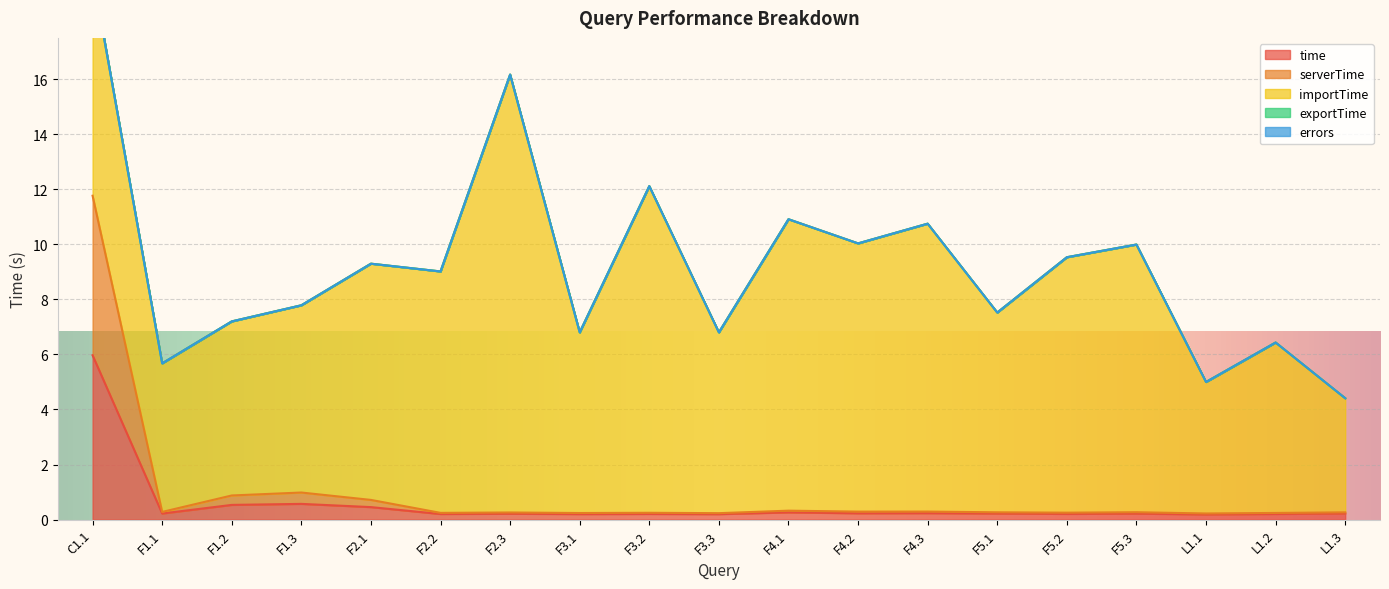

How many series are shown in this chart?

5